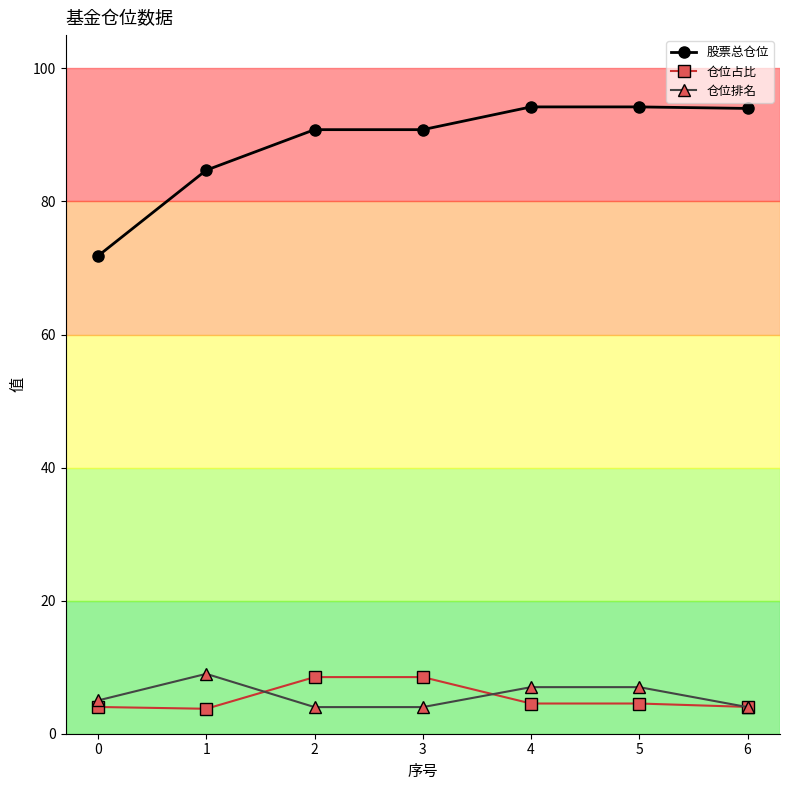

What is the lowest value of the 股票总仓位 series?

71.8